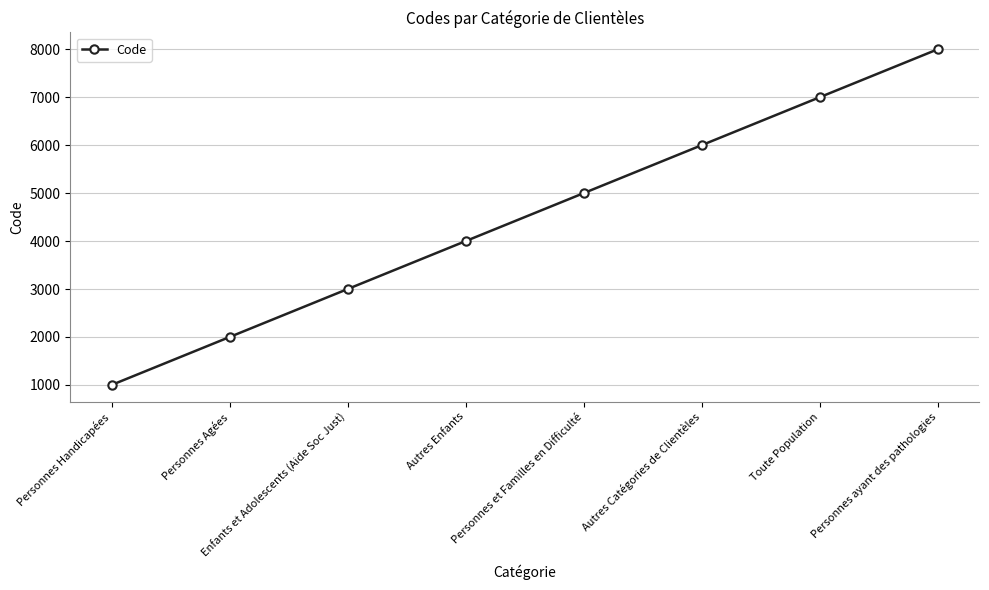

Does the chart display data point markers on the line(s)?

Yes